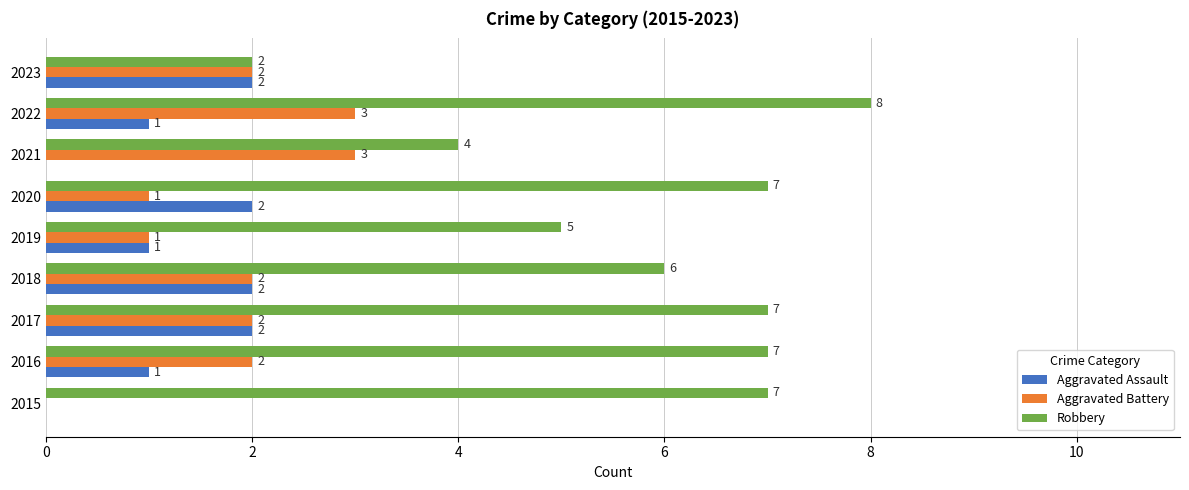

At which category is the sum across all series the highest?

2022